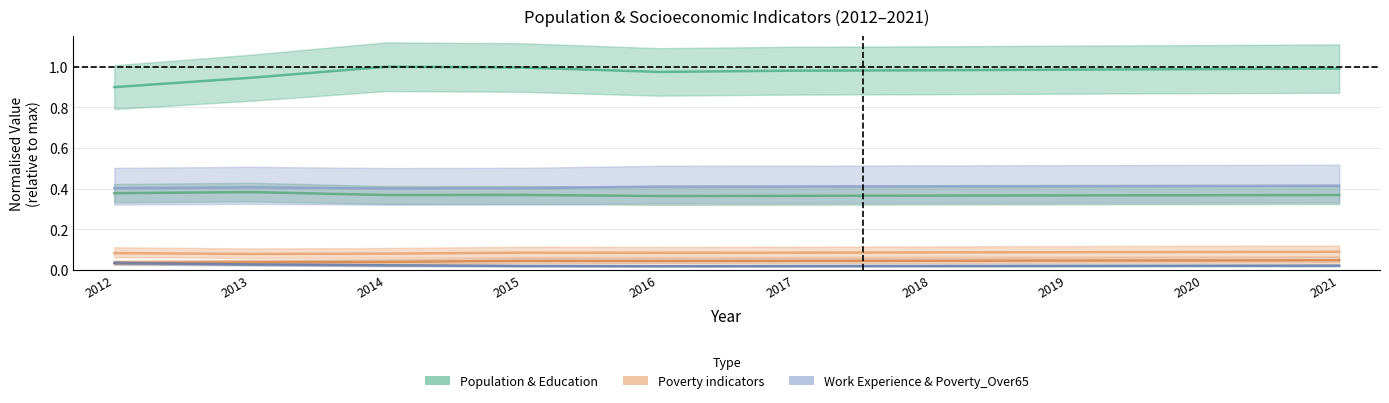

At how many categories does at least one series exceed 0?

10